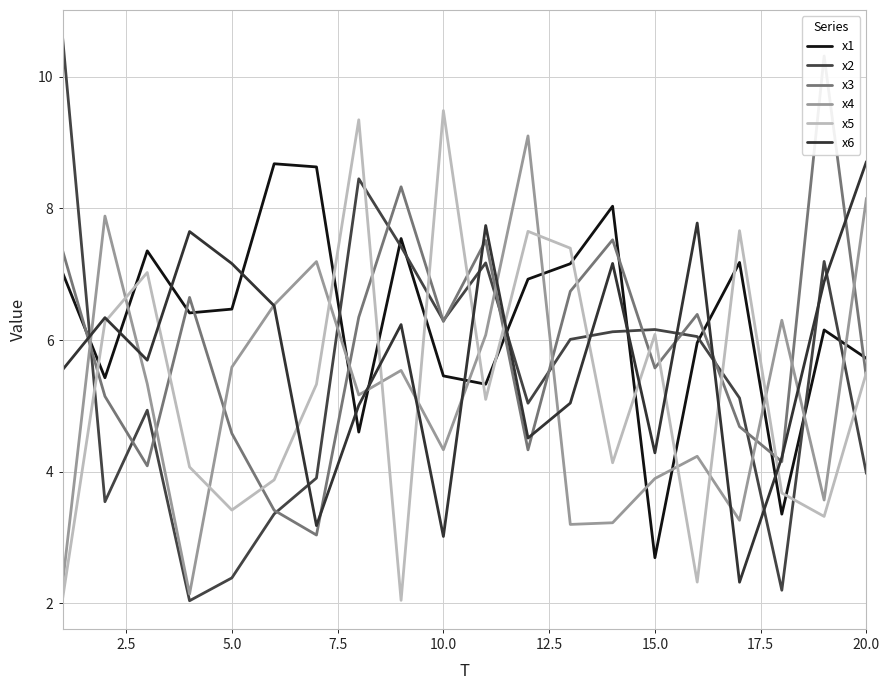

Does the chart have visible grid lines?

Yes